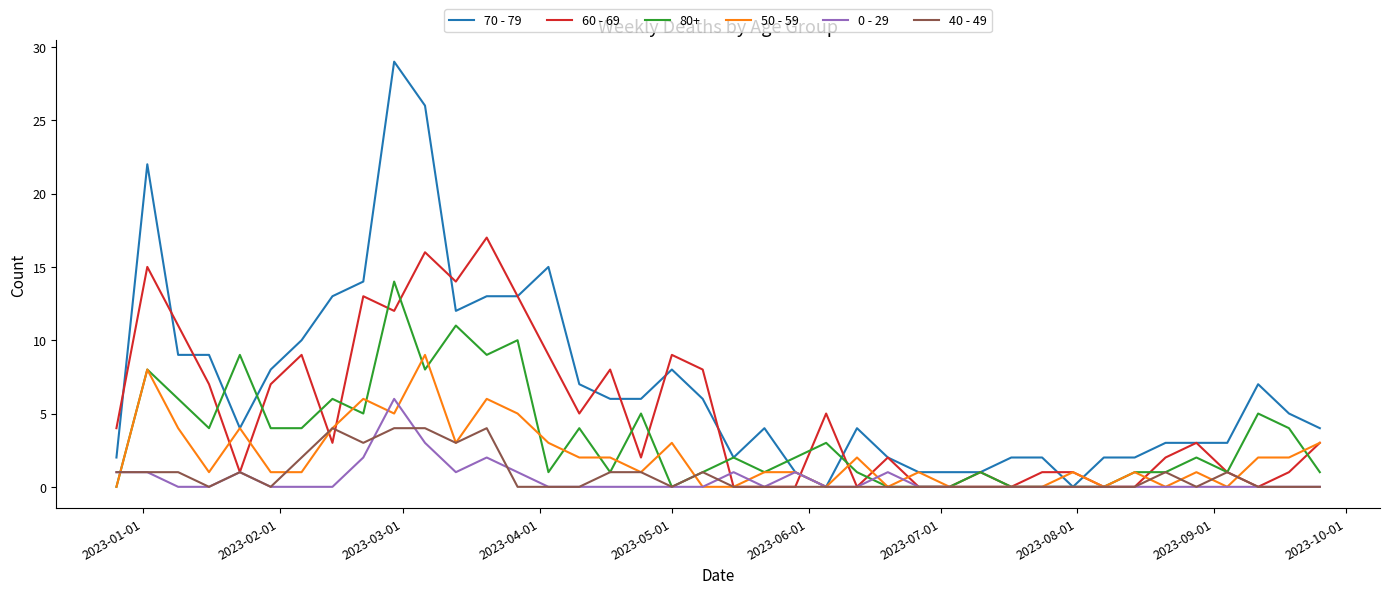

Rank the series by their maximum value, from highest to lowest.

70 - 79, 60 - 69, 80+, 50 - 59, 0 - 29, 40 - 49